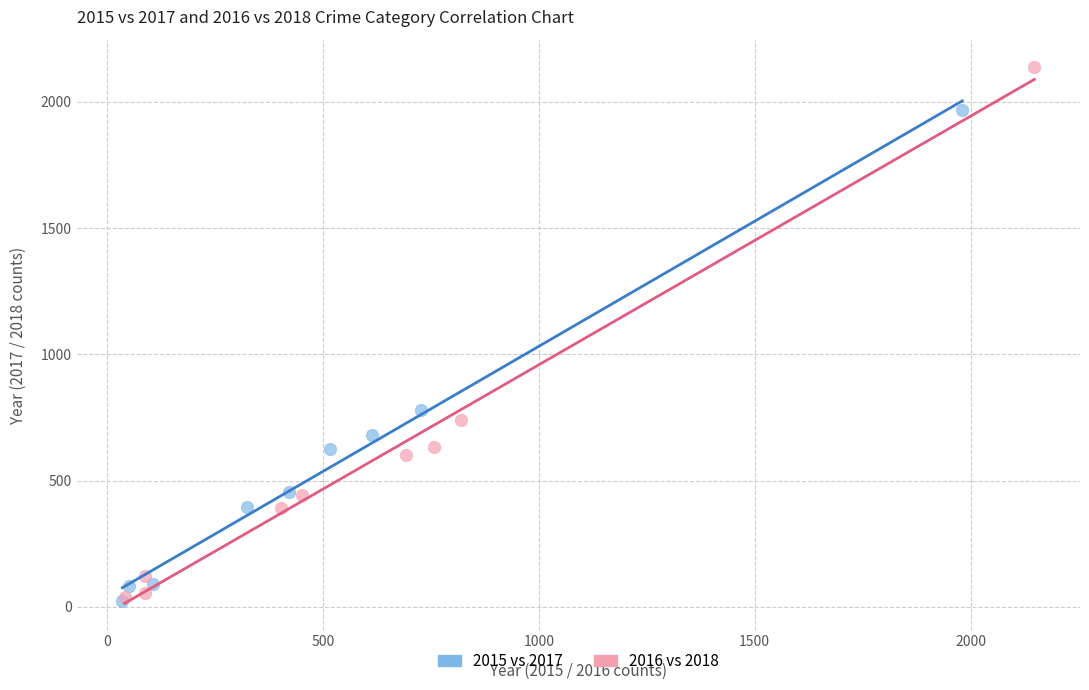

Which series contains the highest Y value?

2016 vs 2018